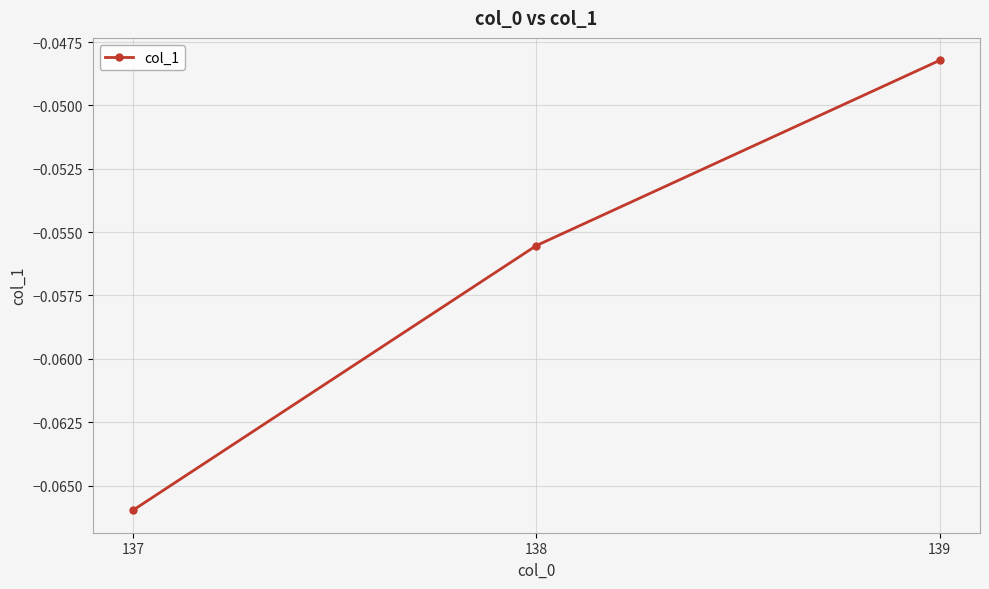

Between 137 and 139, which is larger?

139